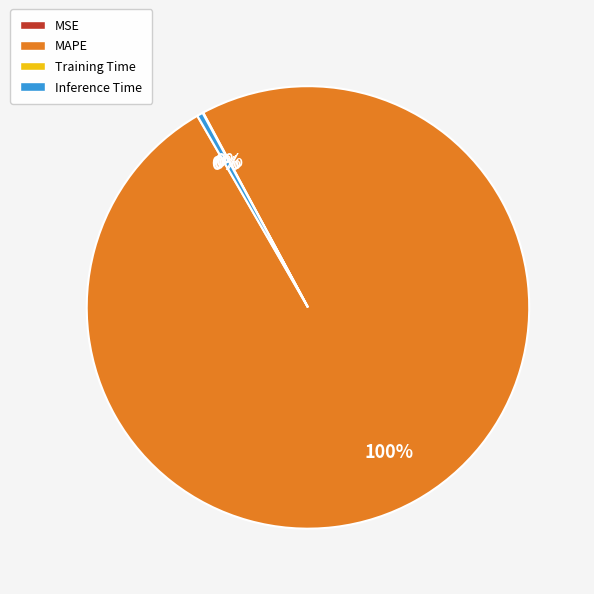

To the nearest percent, what is the average slice percentage?

25%